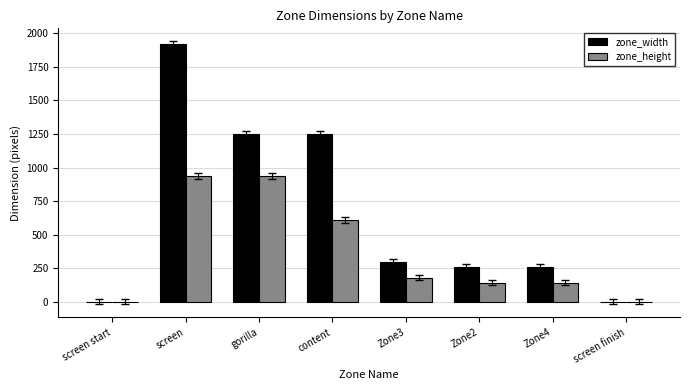

Count the number of data series in this chart.

2